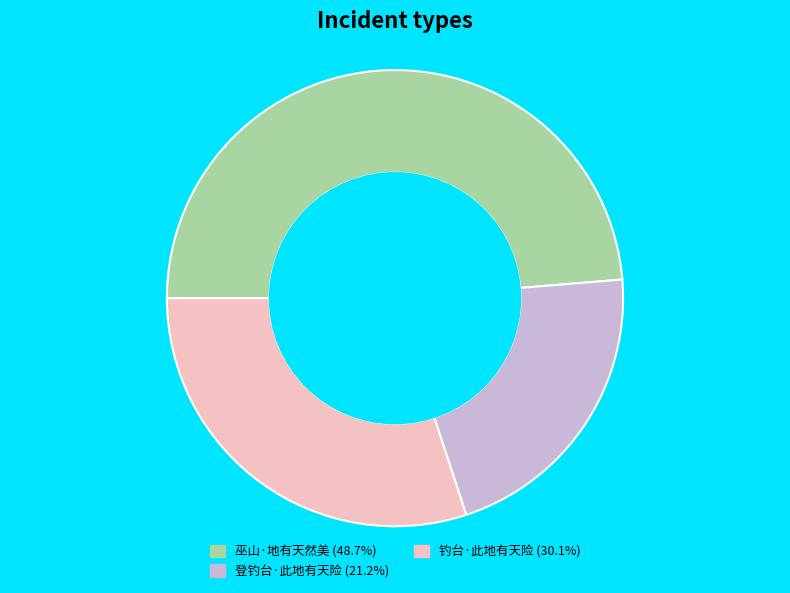

Approximately how many times larger is the value at 钓台·此地有天险 compared to 巫山·地有天然美?

0.6